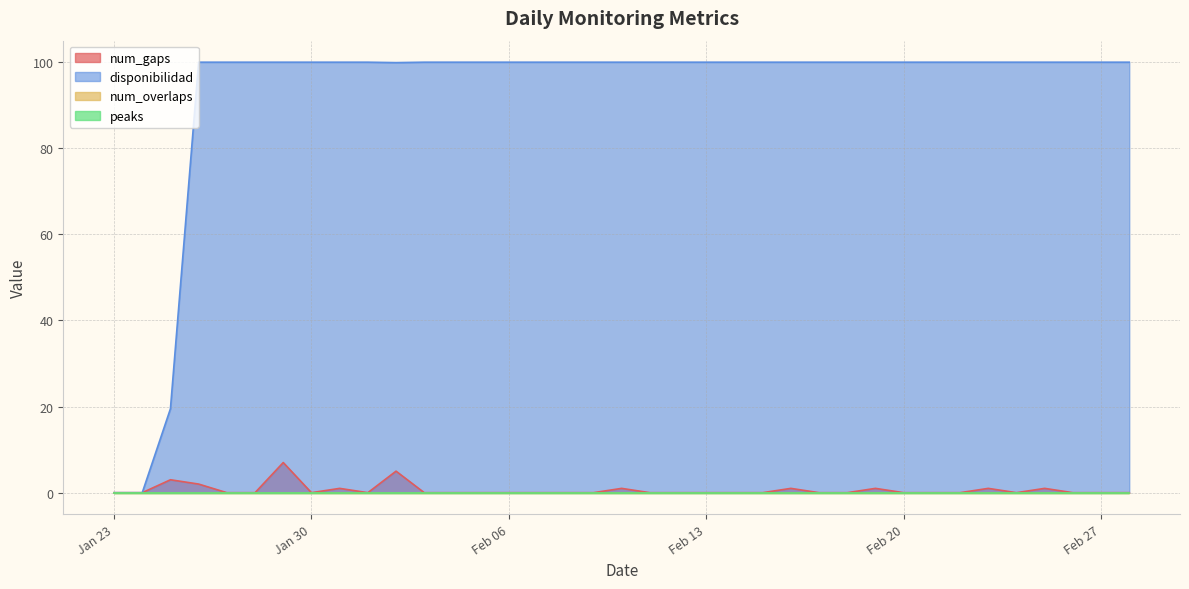

Which has a higher value, 2024-02-23 or 2024-02-28?

2024-02-23